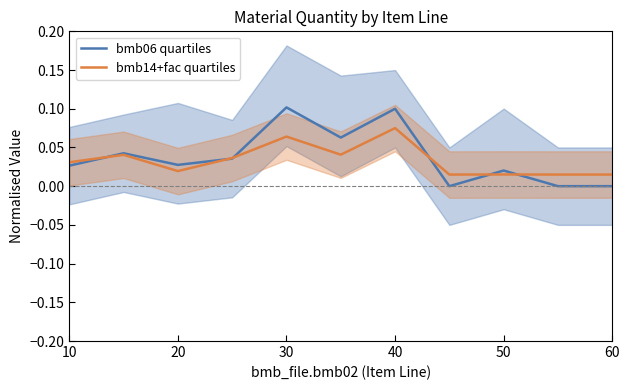

After their last crossing, which series has the higher values: bmb14+fac quartiles or bmb06 quartiles?

bmb14+fac quartiles